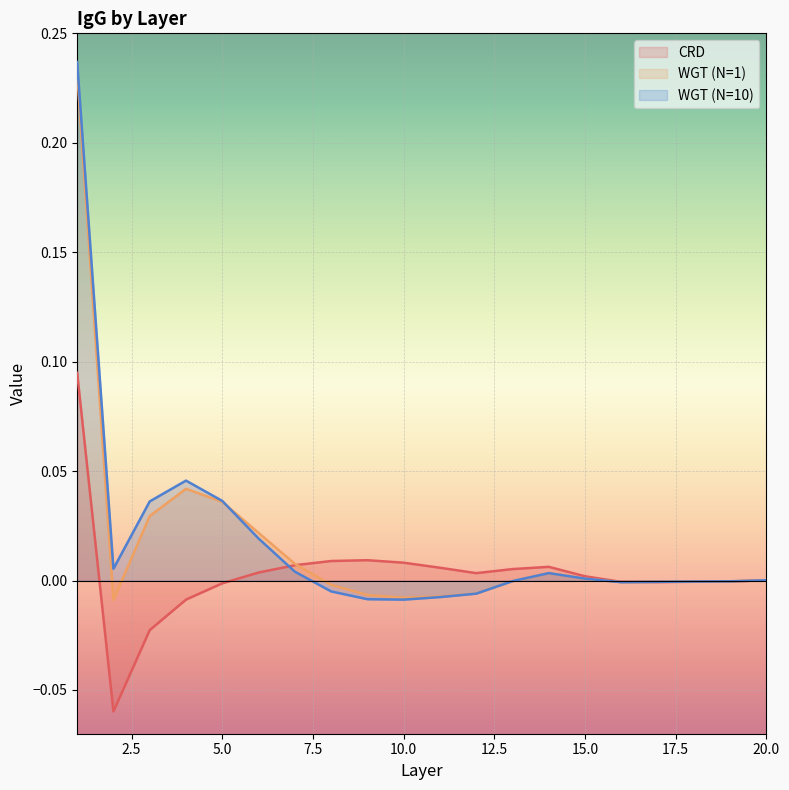

Reading right to left, list all the values displayed in this chart.

CRD: 20=0.0	19=-0.0	18=-0.0	17=-0.0	16=-0.0	15=0.0	14=0.0	13=0.0	12=0.0	11=0.0	10=0.0	9=0.0	8=0.0	7=0.0	6=0.0	5=-0.0	4=-0.0	3=-0.0	2=-0.1	1=0.1
WGT (N=1): 20=0.0	19=-0.0	18=-0.0	17=-0.0	16=-0.0	15=0.0	14=0.0	13=-0.0	12=-0.0	11=-0.0	10=-0.0	9=-0.0	8=-0.0	7=0.0	6=0.0	5=0.0	4=0.0	3=0.0	2=-0.0	1=0.2
WGT (N=10): 20=0.0	19=-0.0	18=-0.0	17=-0.0	16=-0.0	15=0.0	14=0.0	13=-0.0	12=-0.0	11=-0.0	10=-0.0	9=-0.0	8=-0.0	7=0.0	6=0.0	5=0.0	4=0.0	3=0.0	2=0.0	1=0.2